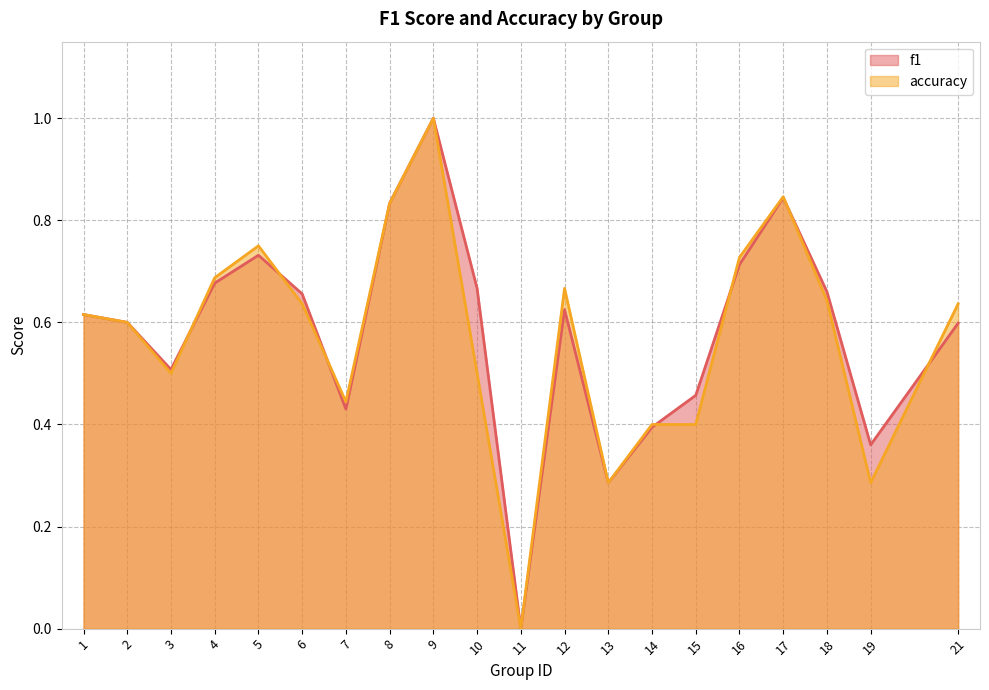

At how many categories does at least one series exceed 0?

19